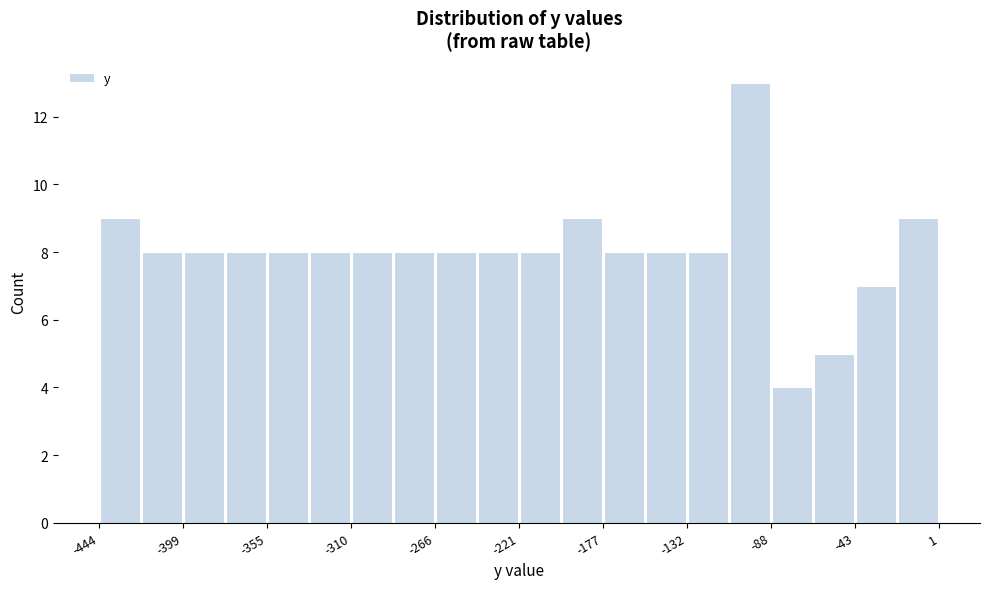

Over which range of the x-axis is the bar tallest?

-110 to -90